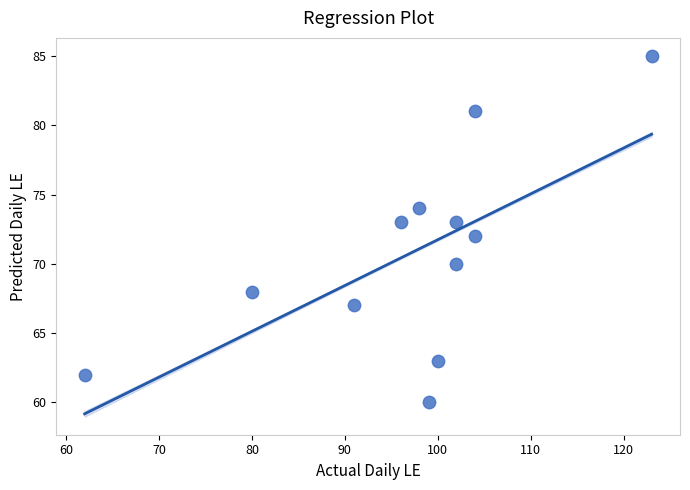

What is the average Y value?

71